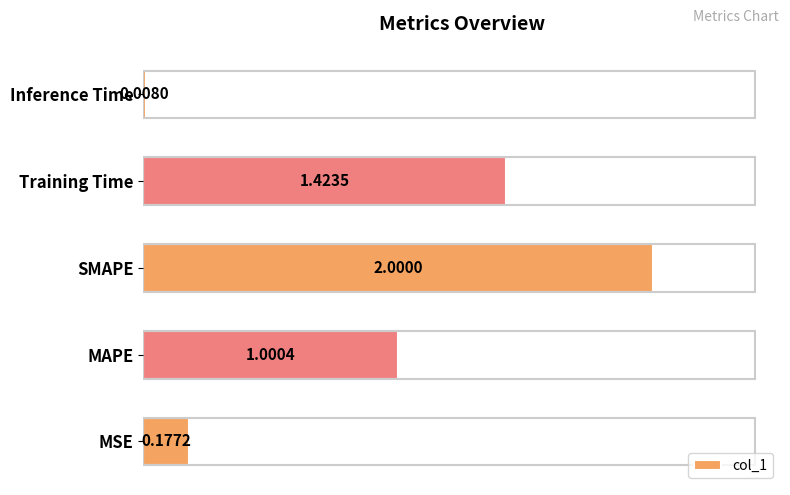

Rank the categories by value from lowest to highest.

Inference Time, MSE, MAPE, Training Time, SMAPE